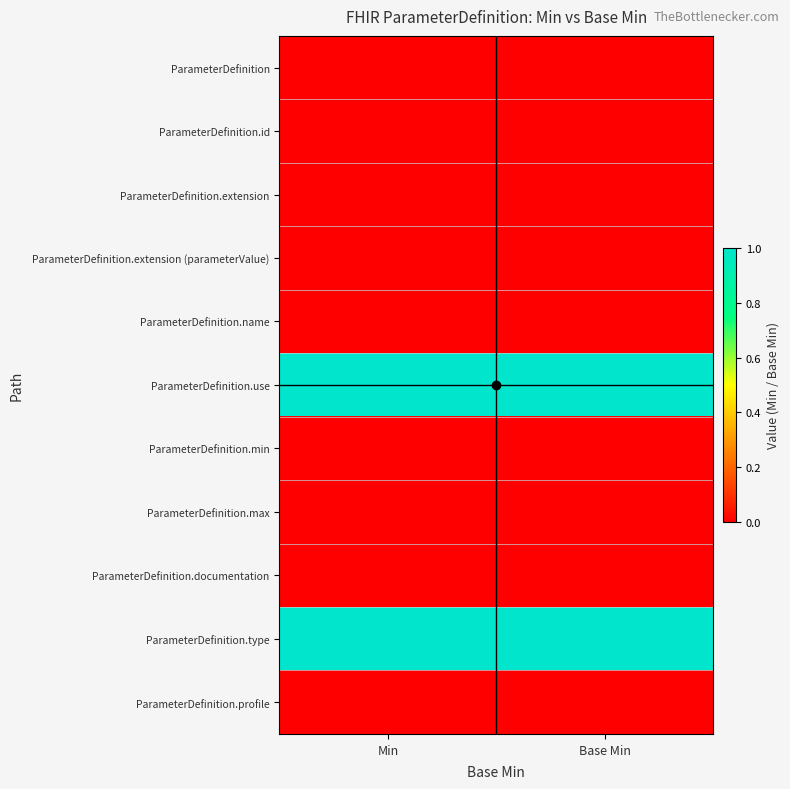

Reading right to left, transcribe all the data shown in this chart.

ParameterDefinition: Base Min=0	Min=0
ParameterDefinition.id: Base Min=0	Min=0
ParameterDefinition.extension: Base Min=0	Min=0
ParameterDefinition.extension (parameterValue): Base Min=0	Min=0
ParameterDefinition.name: Base Min=0	Min=0
ParameterDefinition.use: Base Min=1	Min=1
ParameterDefinition.min: Base Min=0	Min=0
ParameterDefinition.max: Base Min=0	Min=0
ParameterDefinition.documentation: Base Min=0	Min=0
ParameterDefinition.type: Base Min=1	Min=1
ParameterDefinition.profile: Base Min=0	Min=0